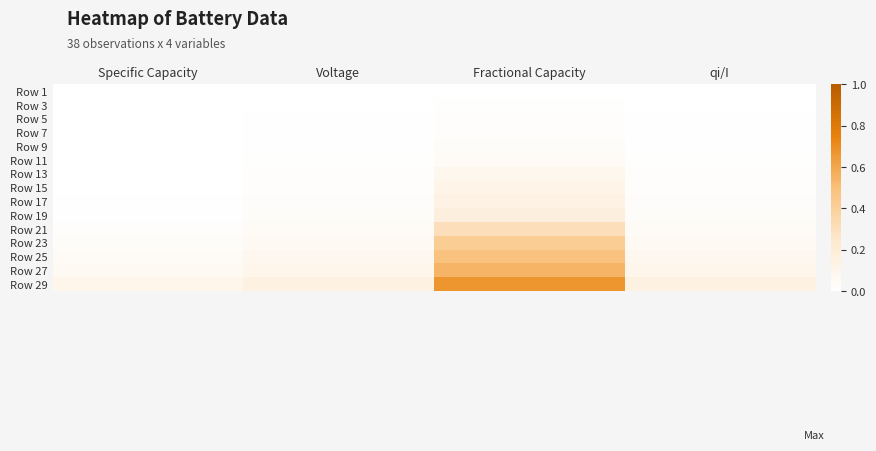

Reading left to right, transcribe all the data shown in this chart.

Row 1: Specific Capacity=0.0	Voltage=0.0	Fractional Capacity=0.0	qi/I=0.0
Row 3: Specific Capacity=0.0	Voltage=0.0	Fractional Capacity=0.0	qi/I=0.0
Row 5: Specific Capacity=0.0	Voltage=0.0	Fractional Capacity=0.0	qi/I=0.0
Row 7: Specific Capacity=0.0	Voltage=0.0	Fractional Capacity=0.0	qi/I=0.0
Row 9: Specific Capacity=0.0	Voltage=0.0	Fractional Capacity=0.0	qi/I=0.0
Row 11: Specific Capacity=0.0	Voltage=0.0	Fractional Capacity=0.0	qi/I=0.0
Row 13: Specific Capacity=0.0	Voltage=0.0	Fractional Capacity=0.1	qi/I=0.0
Row 15: Specific Capacity=0.0	Voltage=0.0	Fractional Capacity=0.1	qi/I=0.0
Row 17: Specific Capacity=0.0	Voltage=0.0	Fractional Capacity=0.1	qi/I=0.0
Row 19: Specific Capacity=0.0	Voltage=0.0	Fractional Capacity=0.2	qi/I=0.0
Row 21: Specific Capacity=0.0	Voltage=0.0	Fractional Capacity=0.3	qi/I=0.0
Row 23: Specific Capacity=0.0	Voltage=0.1	Fractional Capacity=0.4	qi/I=0.1
Row 25: Specific Capacity=0.0	Voltage=0.1	Fractional Capacity=0.5	qi/I=0.1
Row 27: Specific Capacity=0.1	Voltage=0.1	Fractional Capacity=0.5	qi/I=0.1
Row 29: Specific Capacity=0.1	Voltage=0.1	Fractional Capacity=0.7	qi/I=0.1